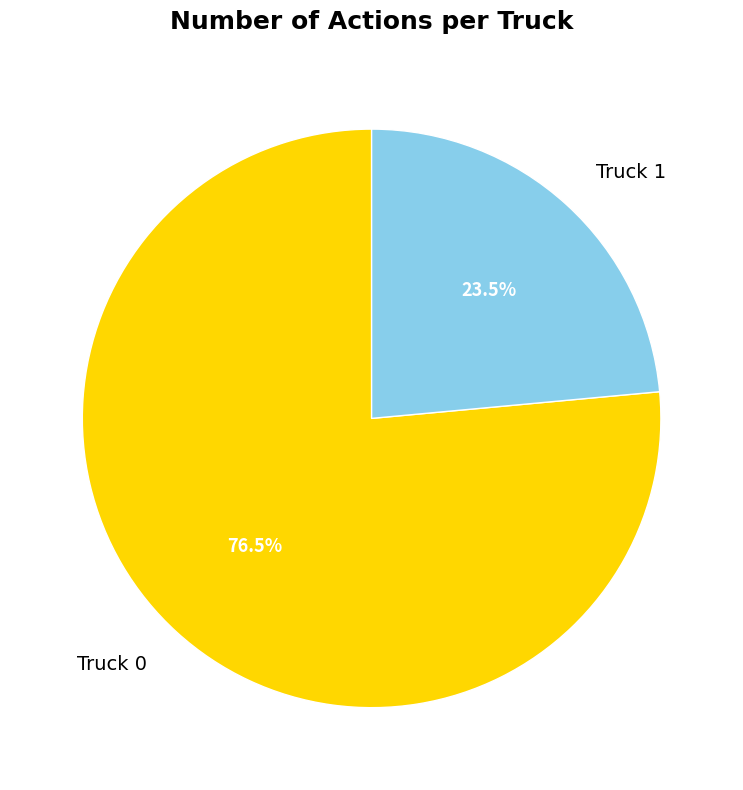

What percentage do Truck 1 and Truck 0 together represent?

100.0%